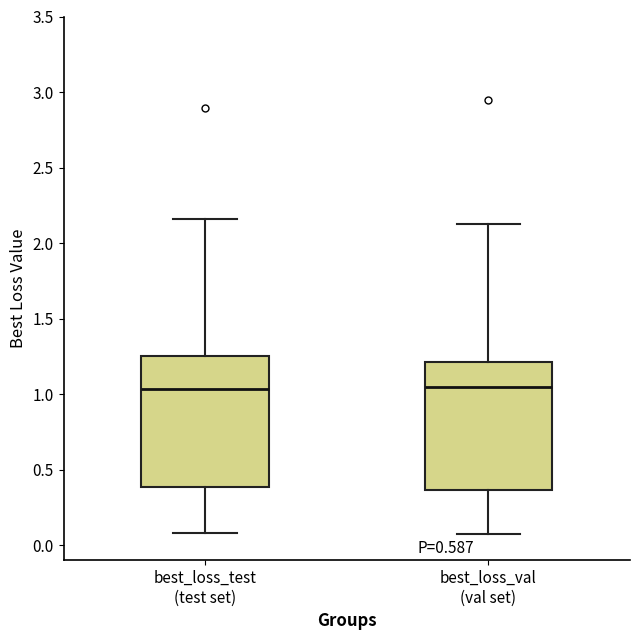

Where does the median line of the box for best_loss_val (val set) sit on the y-axis? The values are not printed on the chart, so give them approximately, as read against the axis.

1.05